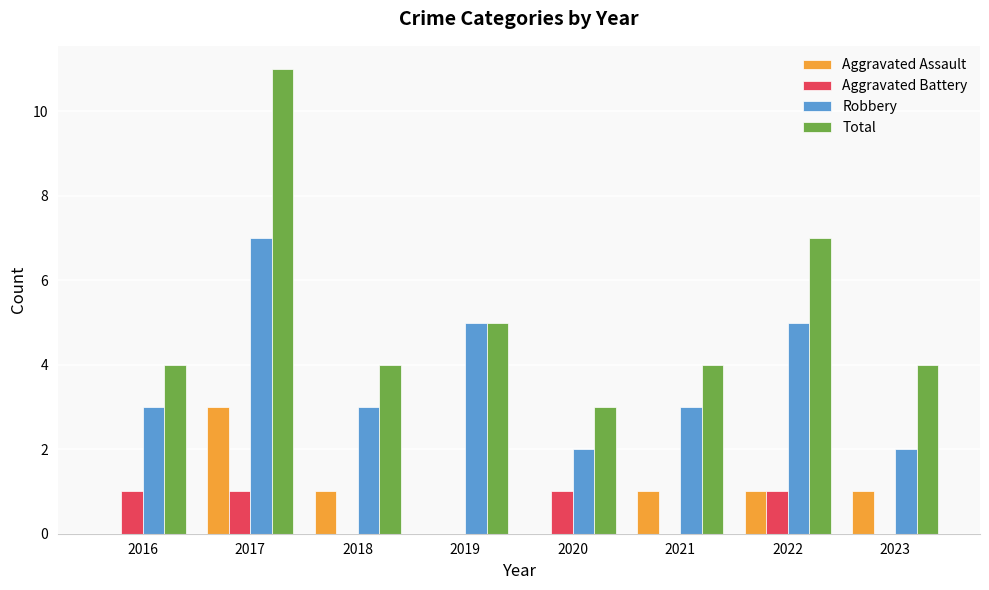

What are all the series names shown in the legend?

Aggravated Assault, Aggravated Battery, Robbery, Total